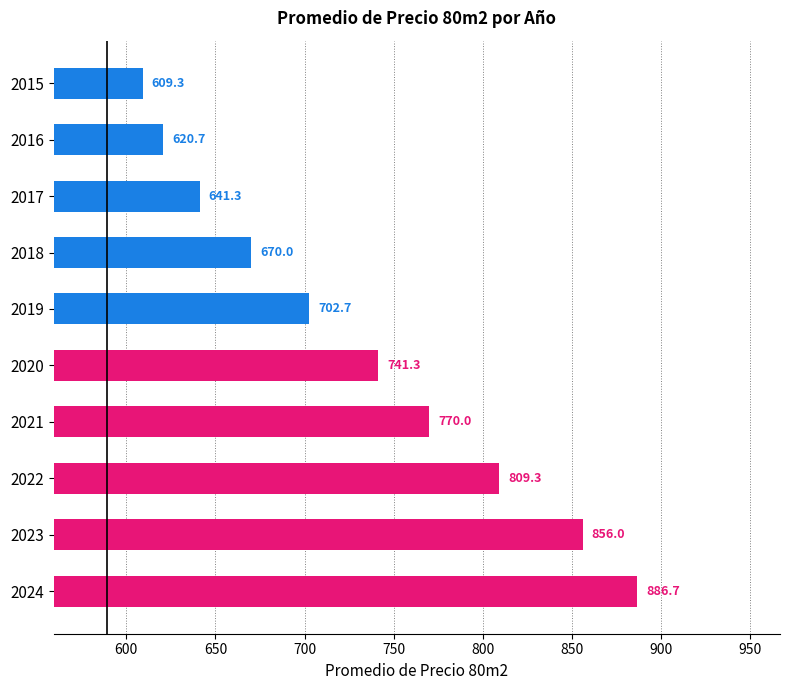

Are the bars horizontal?

Yes